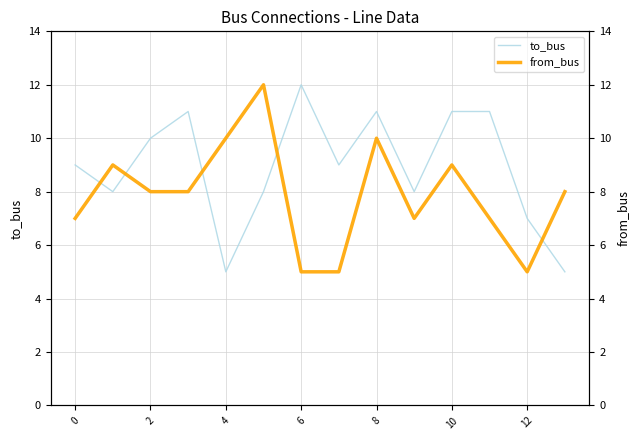

What is the sum of the to_bus values at 9 and 11?

19